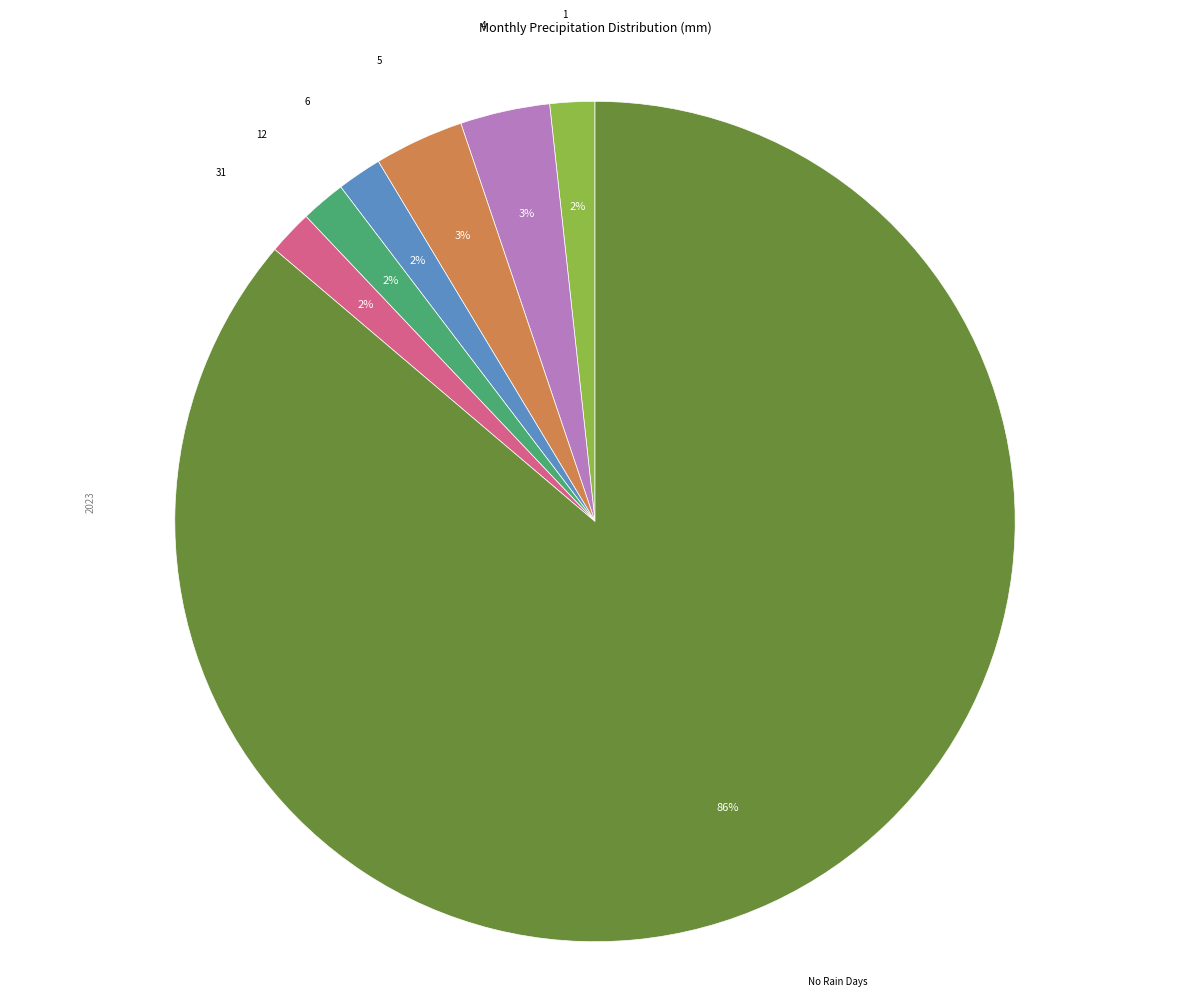

To the nearest percent, what is the difference between the largest and smallest slice percentages?

84%